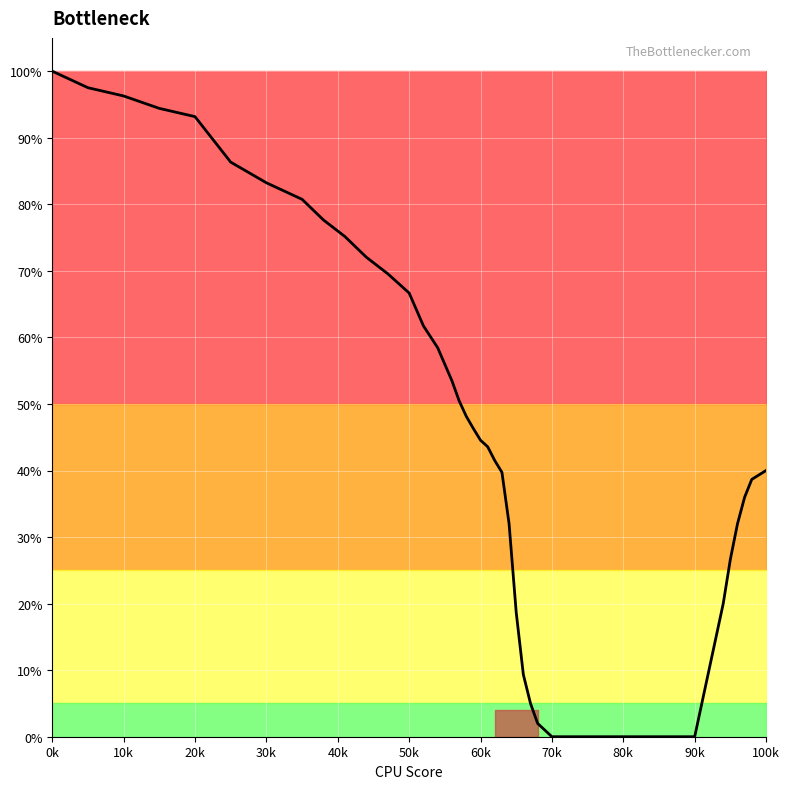

What is the difference between the second highest and minimum values?

1